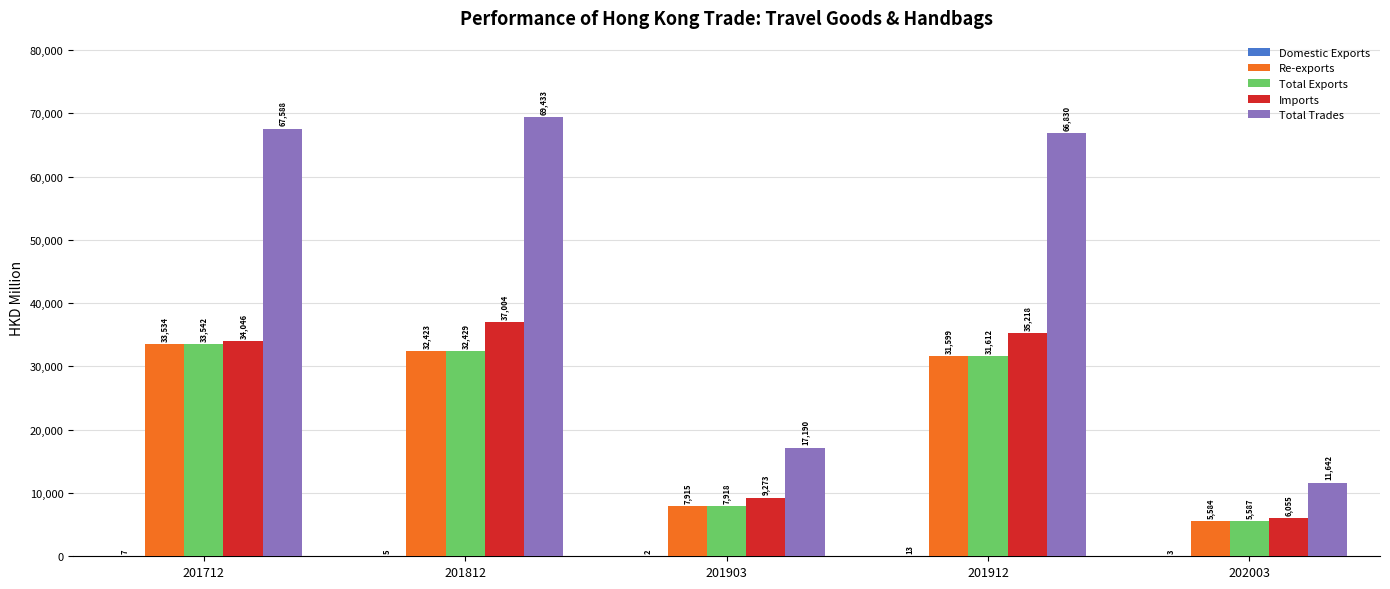

At which label does Imports first exceed 34046?

201712